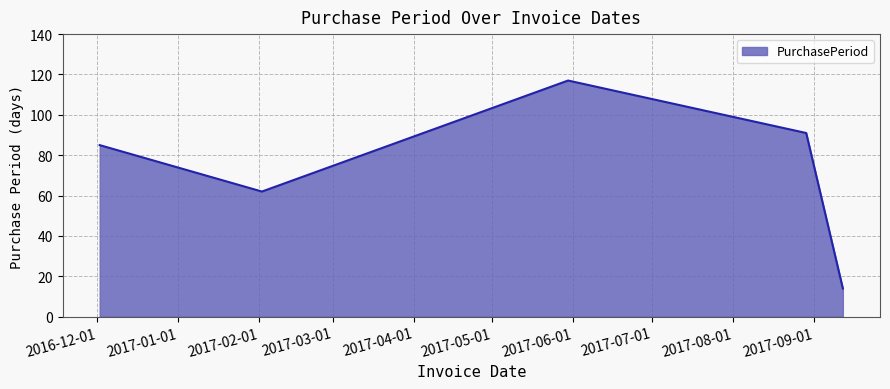

True or false: there are more than 1 points higher than both neighbors.

False